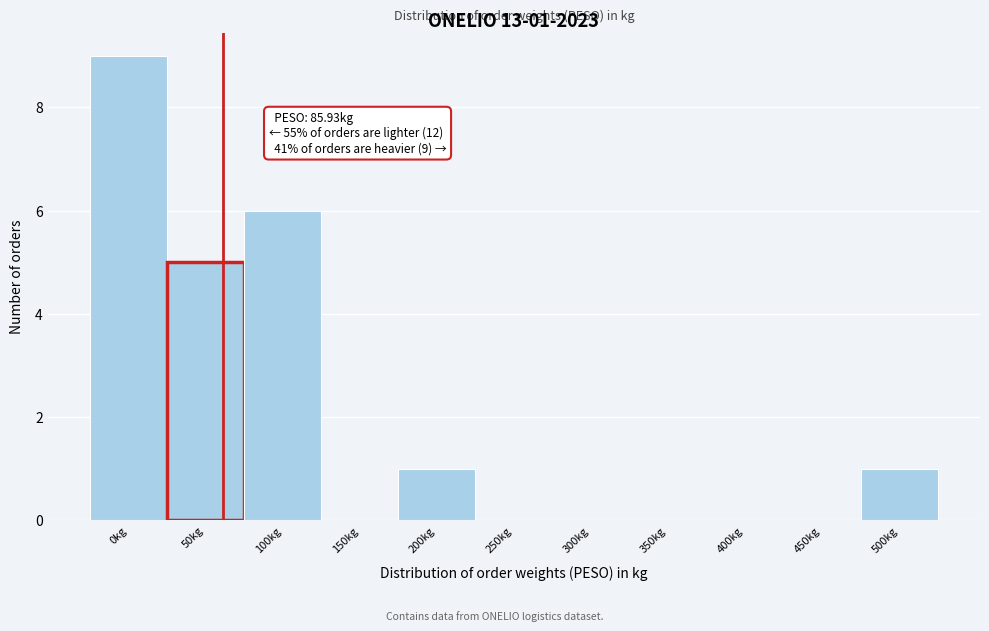

Reading left to right, transcribe all the data shown in this chart.

0kg=9	50kg=5	100kg=6	150kg=0	200kg=1	250kg=0	300kg=0	350kg=0	400kg=0	450kg=0	500kg=1